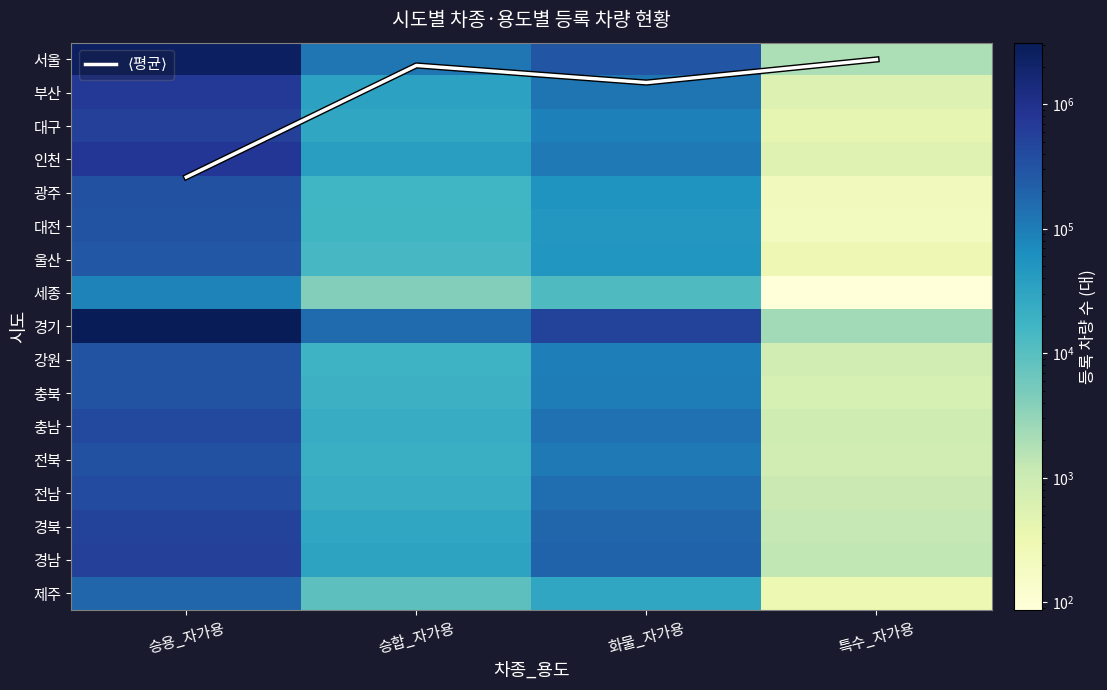

At which category is the sum across all series the highest?

승용_자가용